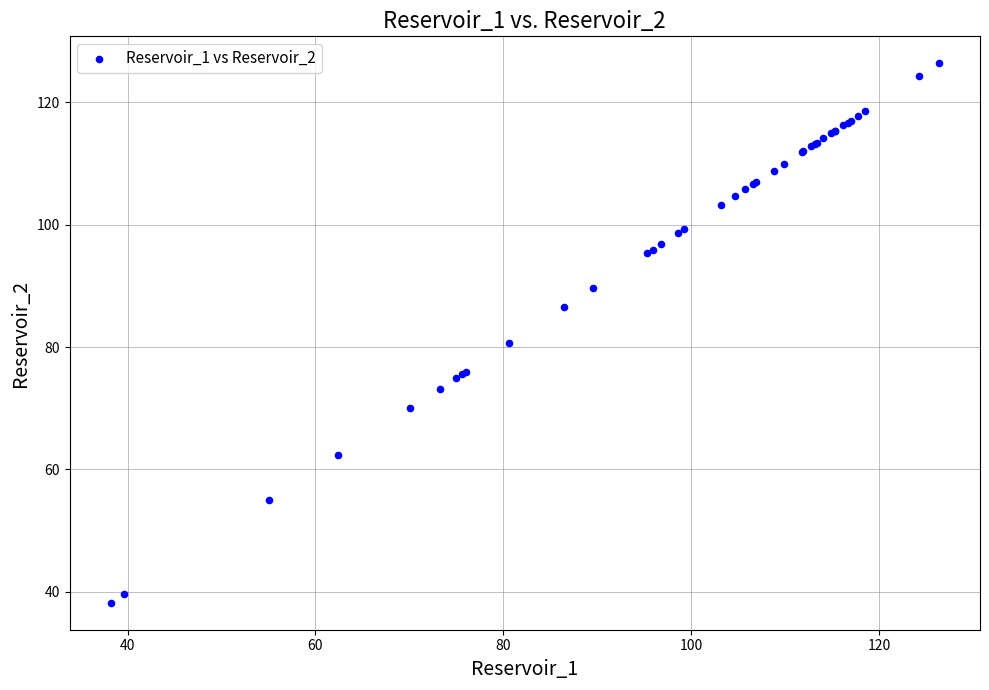

What Y value in the scatter plot is closest to 82?

80.7